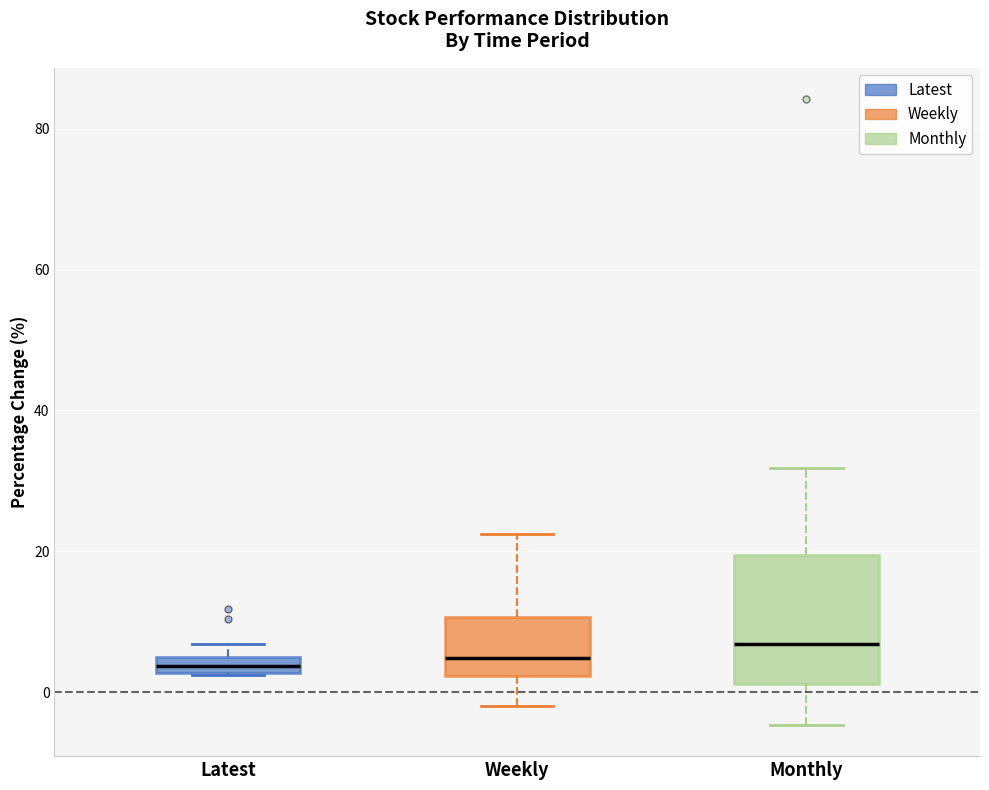

Where does the upper whisker of the box for Weekly end on the y-axis? The values are not printed on the chart, so give them approximately, as read against the axis.

22